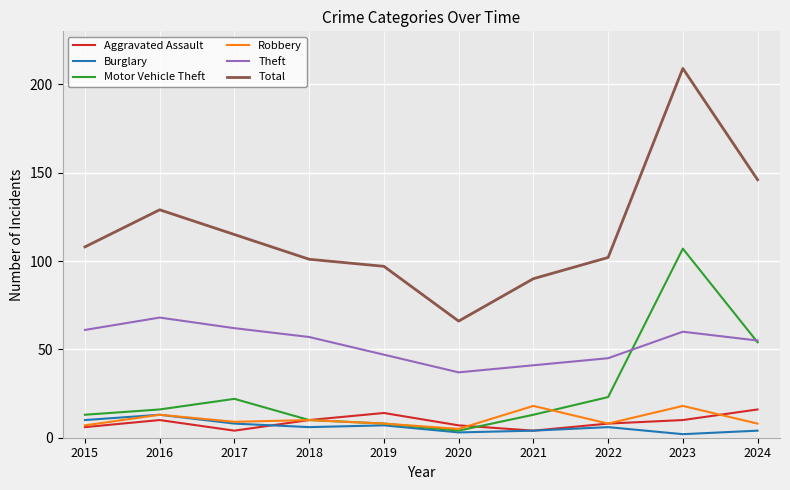

Which series has the largest range (max minus min)?

Total